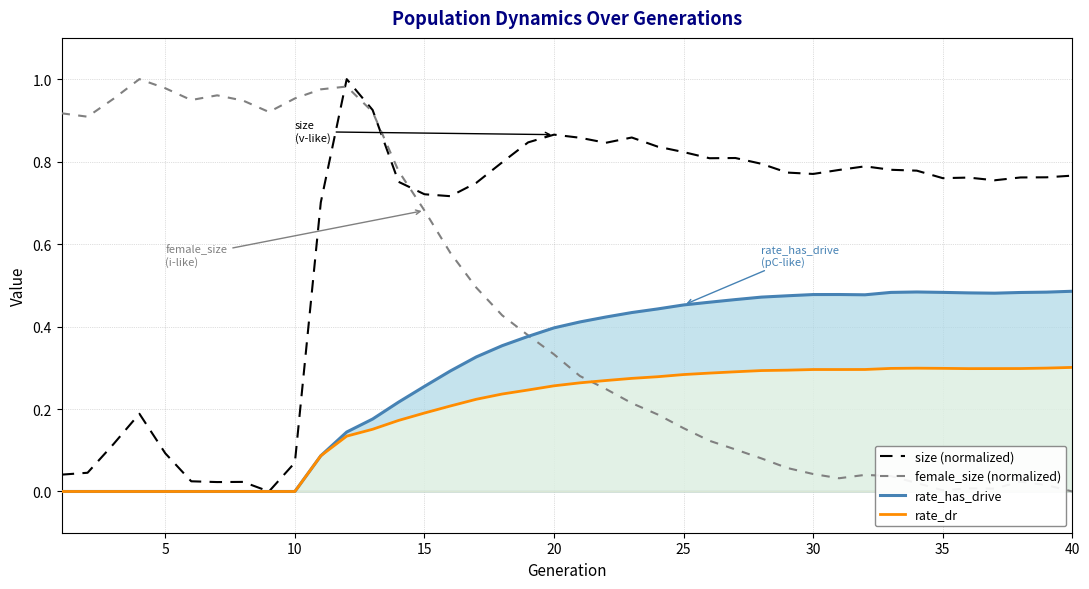

Which series has the largest total across all categories?

size (normalized)